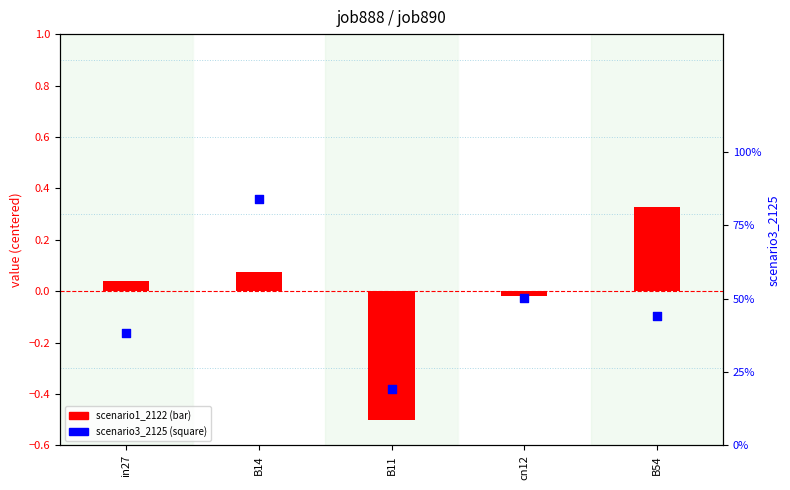

At which category is the sum across all series the highest?

B14